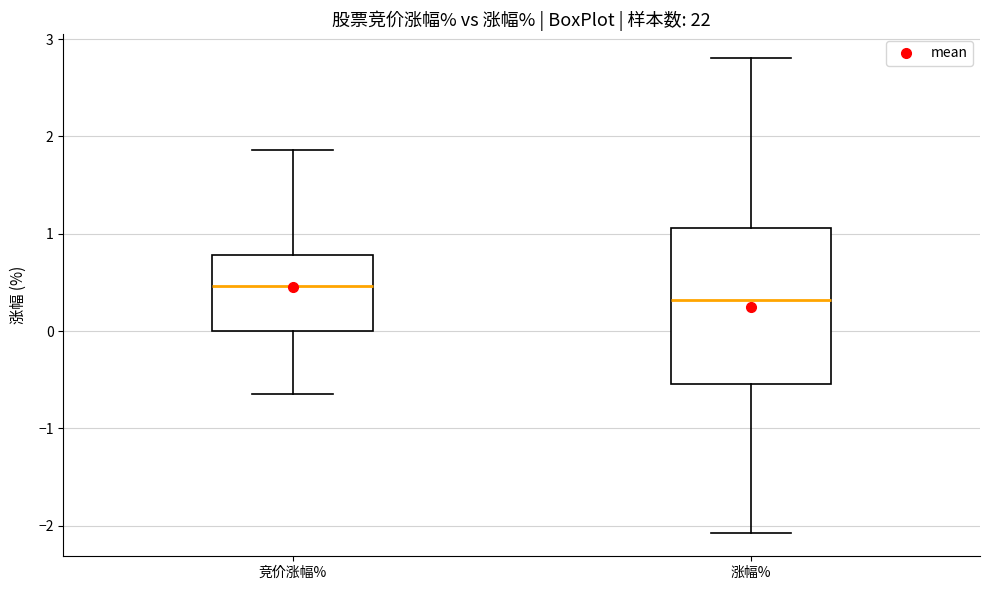

Reading left to right, read every box against the y-axis: the position of its median line, the range the box covers, and the ends of its whiskers. The values are not printed on the chart, so give them approximately, as read against the axis.

竞价涨幅%: median 0.5, box 0.0 to 0.8, whiskers -0.6 to 1.9
涨幅%: median 0.3, box -0.5 to 1.1, whiskers -2.1 to 2.8